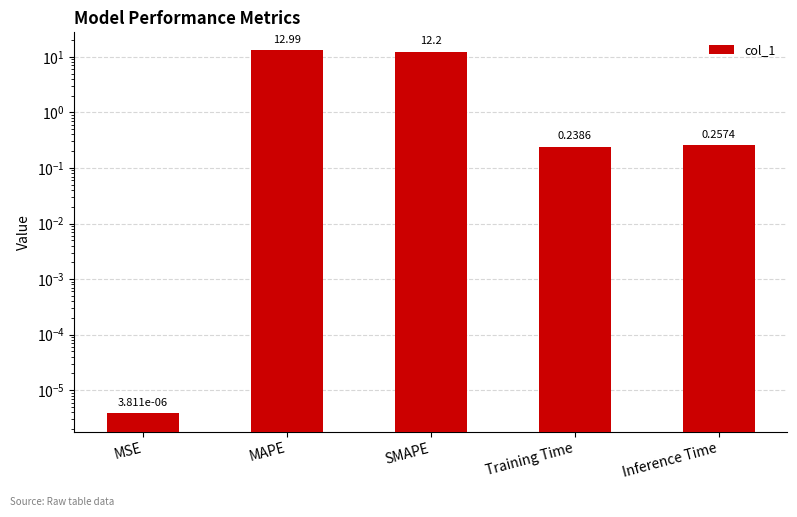

What is the difference between the maximum and minimum values?

13.0